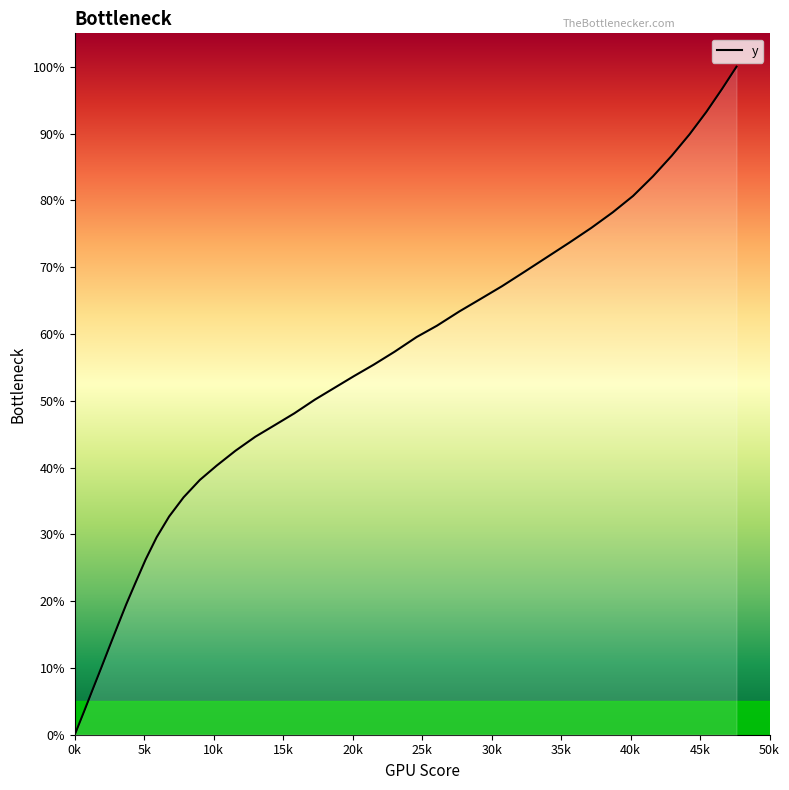

What is the maximum value shown in the chart?

100.0